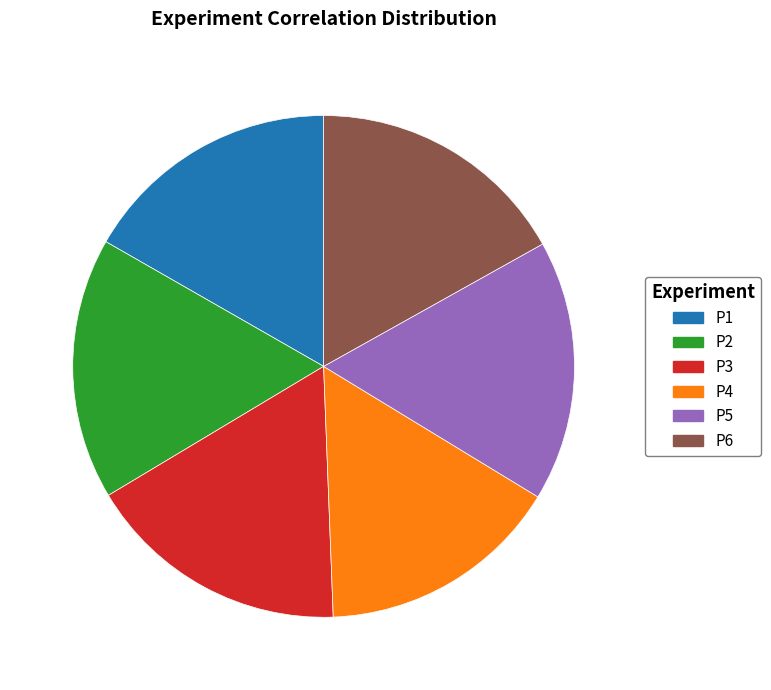

What is the smallest slice in the pie chart?

P4